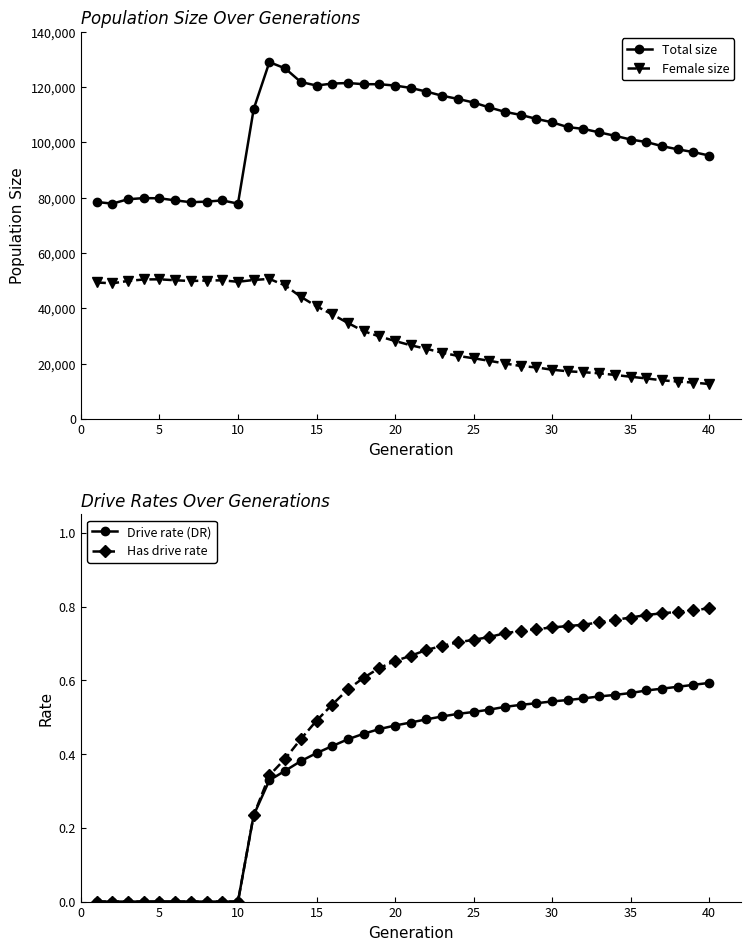

True or false: Female size and Total size cross at least once.

False